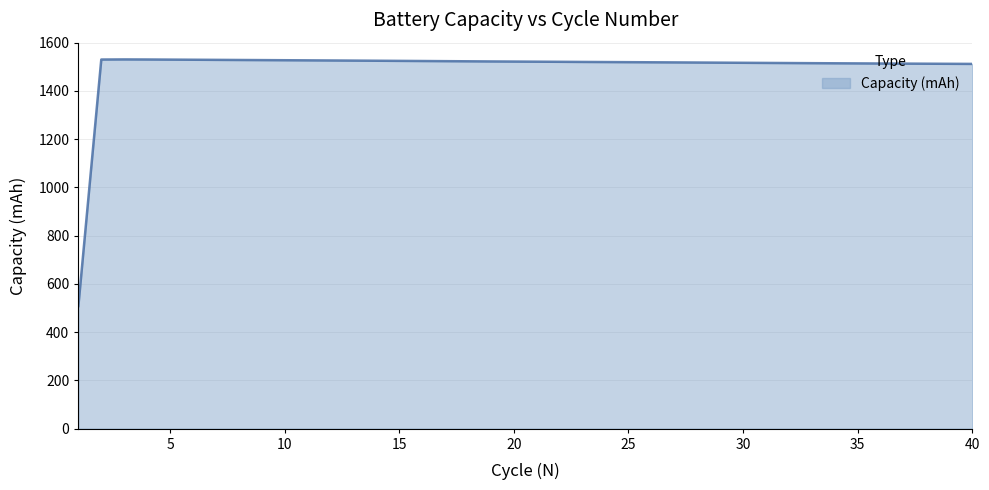

What is the minimum value shown in the chart?

508.1